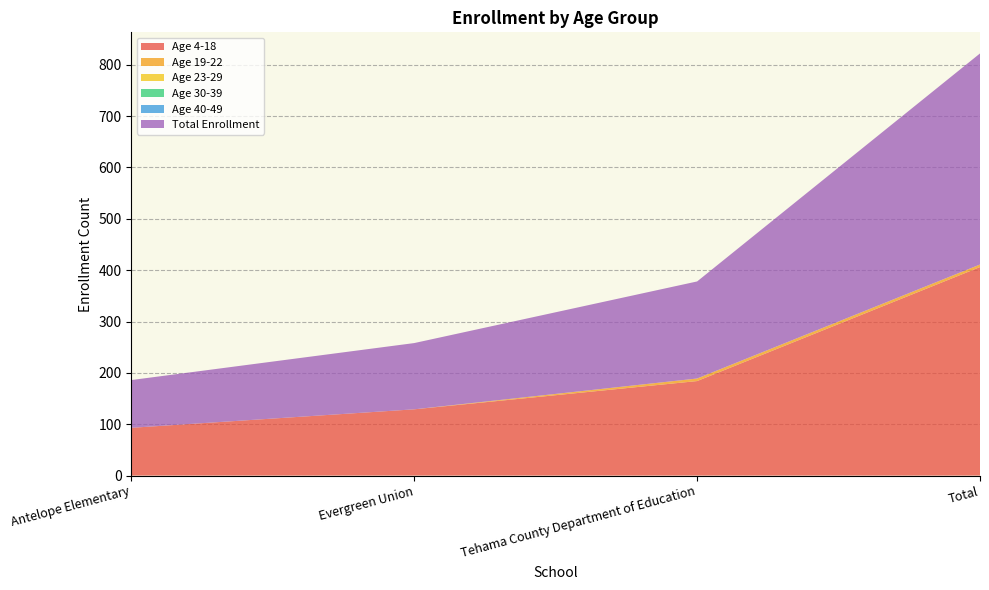

Reading left to right, what are all the values shown in this chart?

Age 4-18: 93	129	184	406
Age 19-22: 0	0	5	5
Age 23-29: 0	0	0	0
Age 30-39: 0	0	0	0
Age 40-49: 0	0	0	0
Total Enrollment: 93	129	189	411